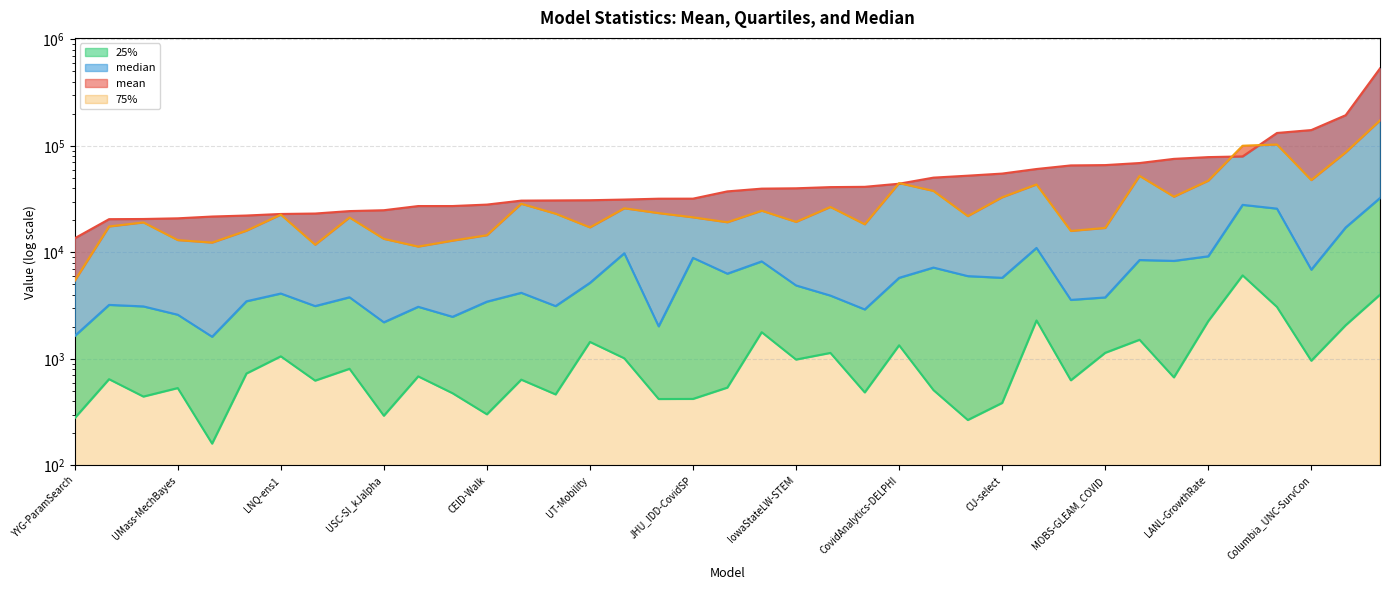

Is the value of median at OliverWyman-Navigator greater than the value of 75% at CU-select?

No